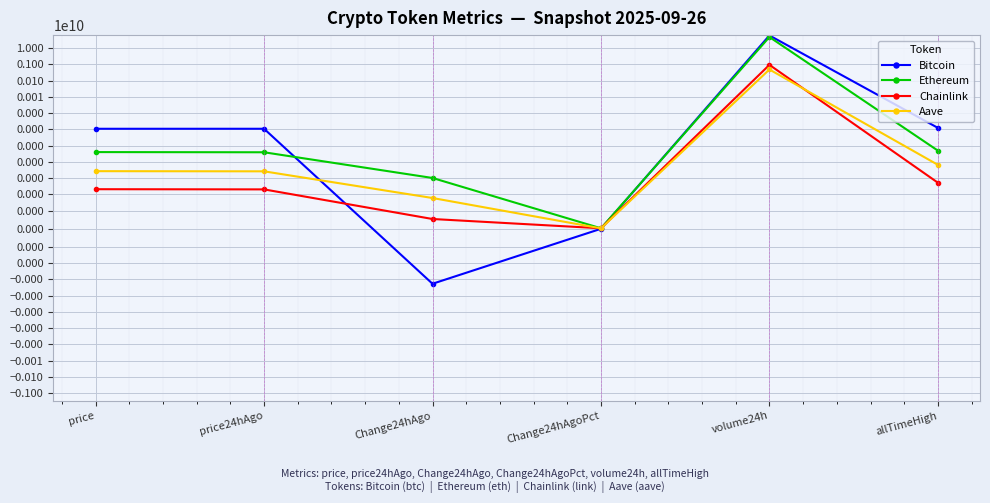

How many categories are shown in the chart?

6